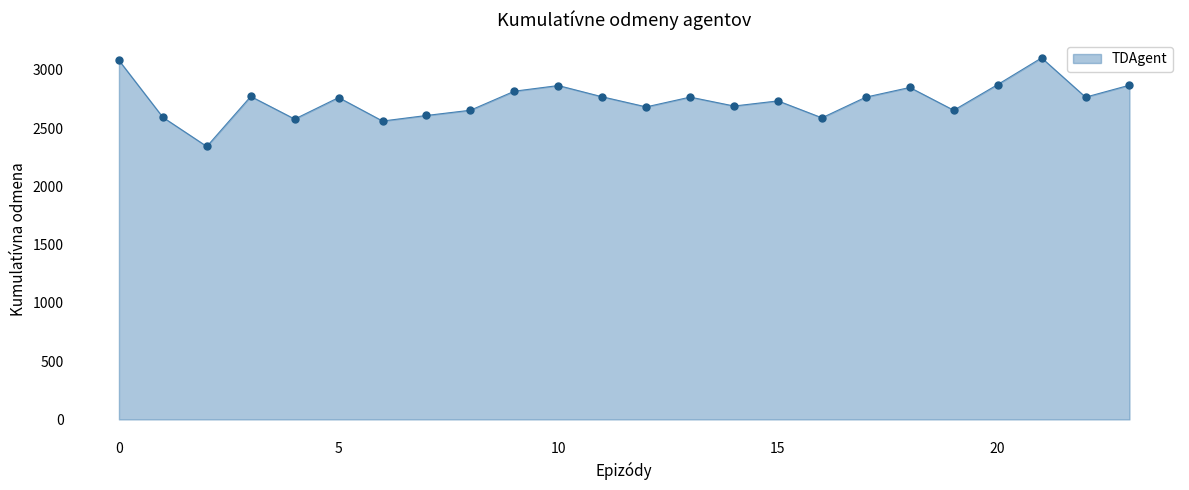

What is the difference between the maximum and minimum values?

760.6